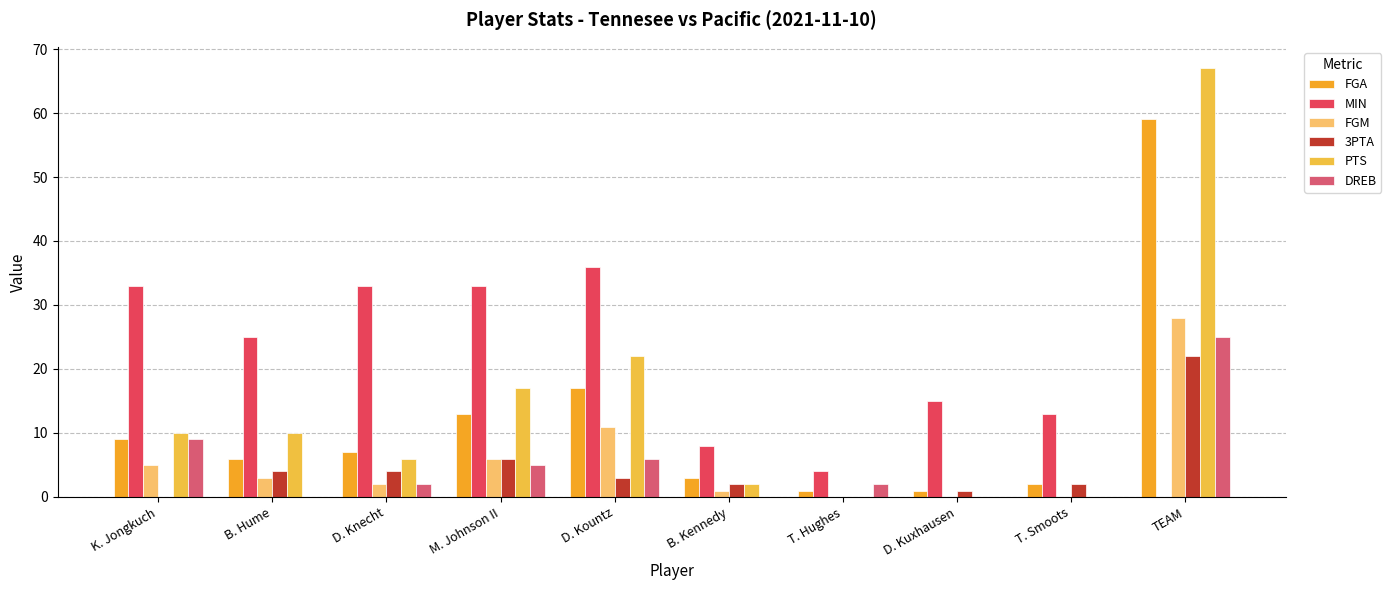

Where does the 3PTA series first go above 3?

B. Hume